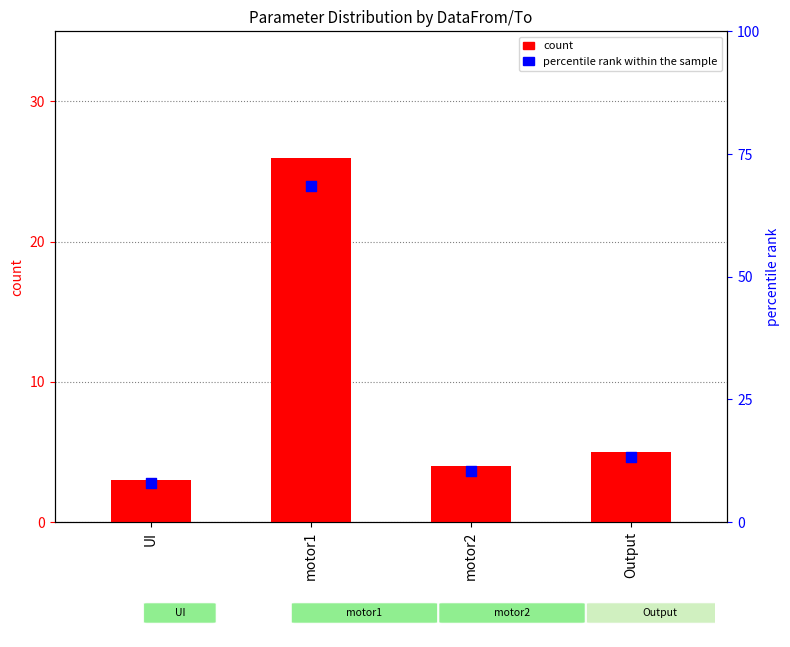

Which series has the largest total across all categories?

percentile rank within the sample